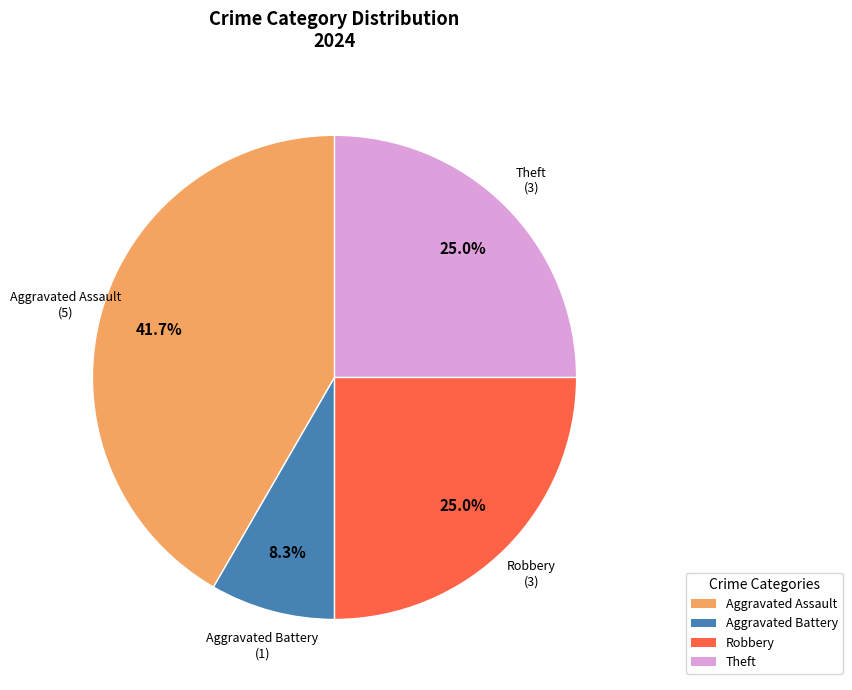

Count the number of slices in the pie.

4